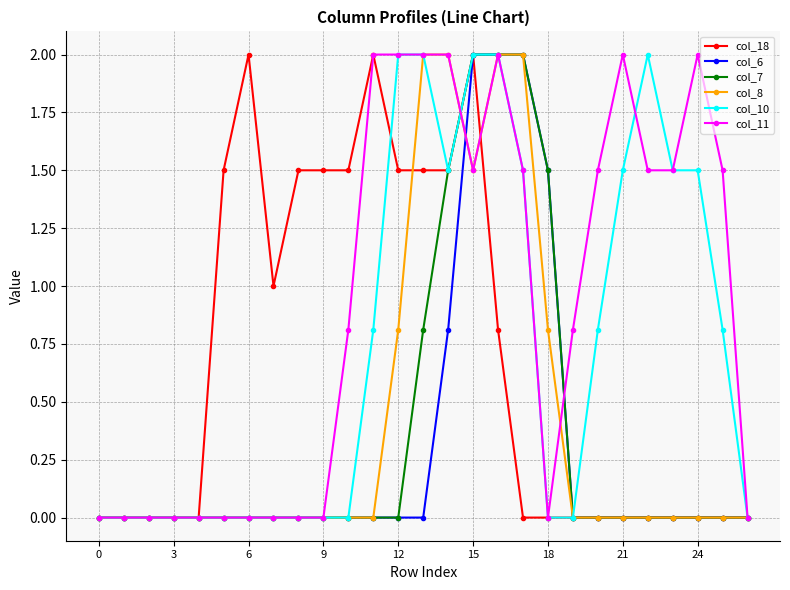

What is the difference between the maximum and second lowest values in the col_8 series?

2.0